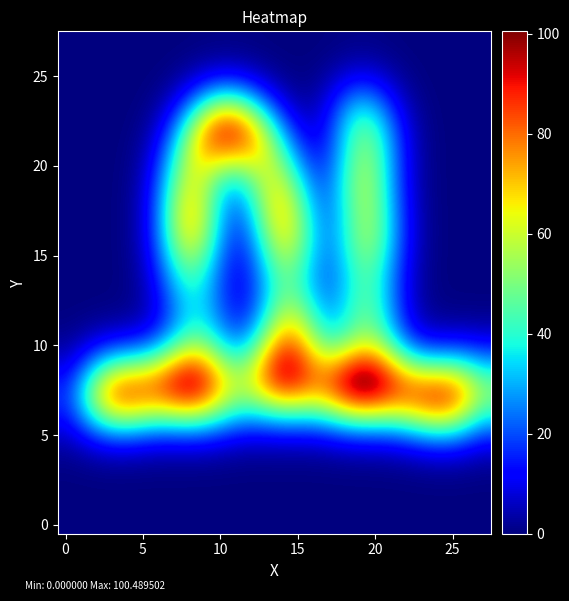

At how many categories does at least one series exceed 99?

1